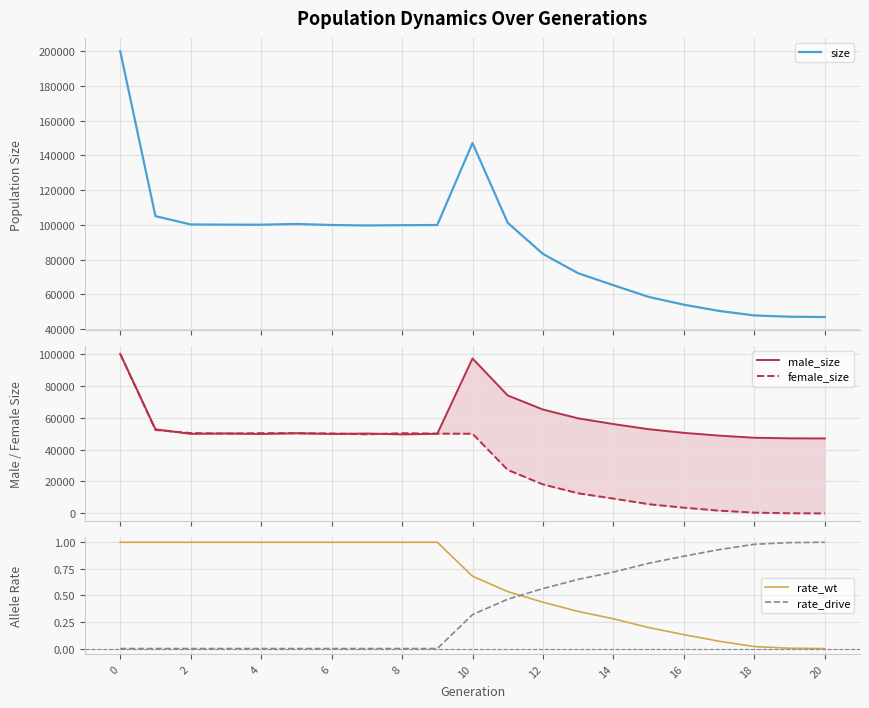

What is the sum of all male_size values?

1197961.0